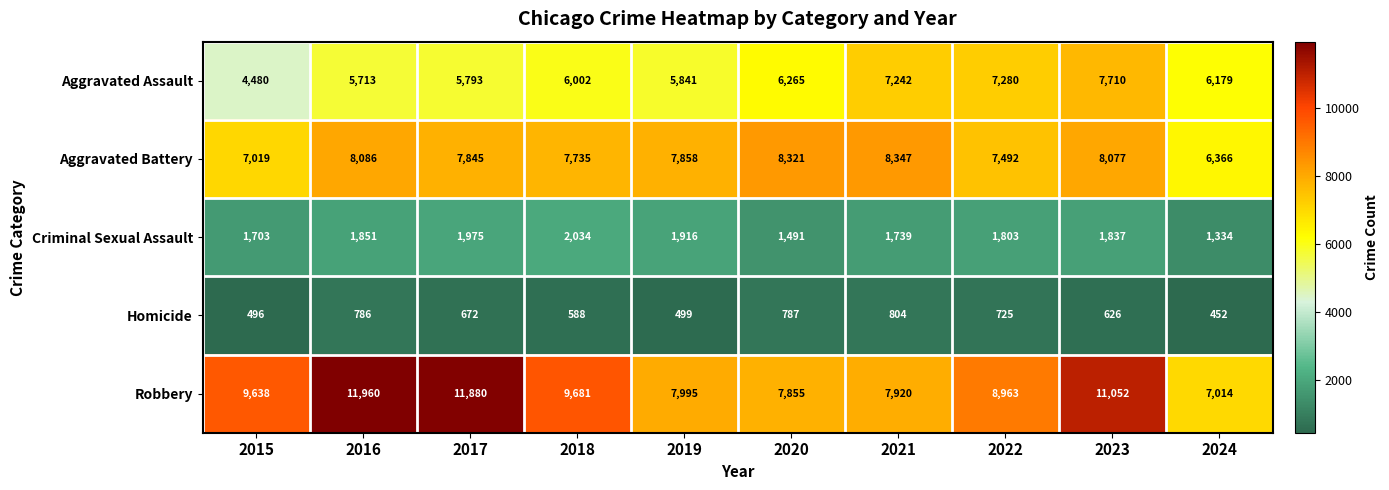

What is the total value across all series at 2022?

26263